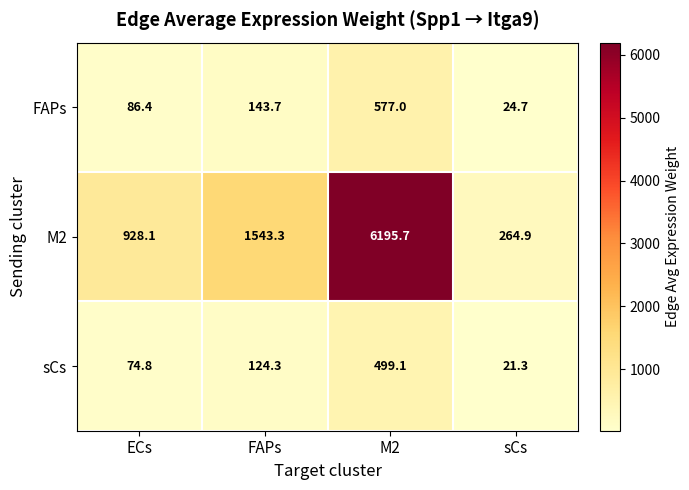

At which label is M2 closest to 3230?

FAPs